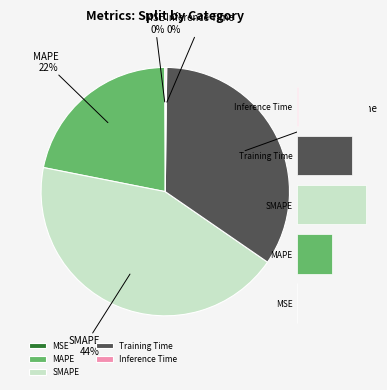

Is there any slice that represents more than half of the pie?

No